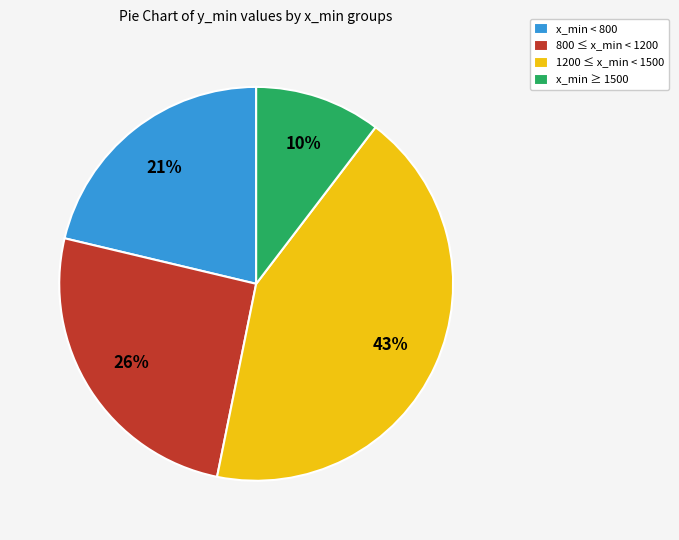

The x_min ≥ 1500 slice represents 16% of the pie. True or false?

False